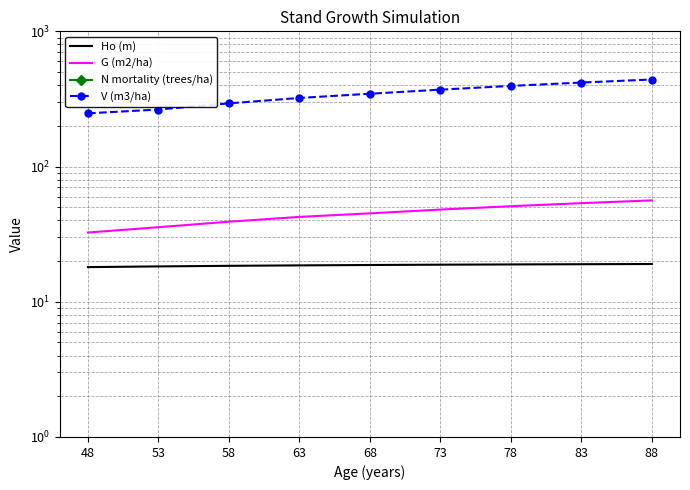

How many lines are shown in the chart?

4